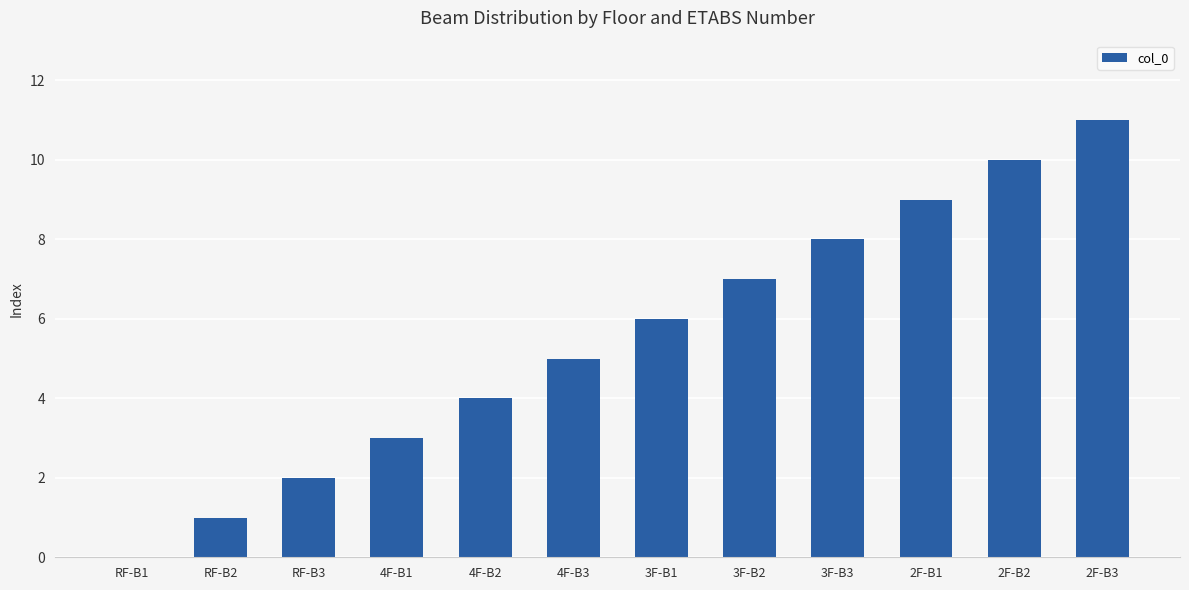

True or false: the data shows 3 at 4F-B3.

False